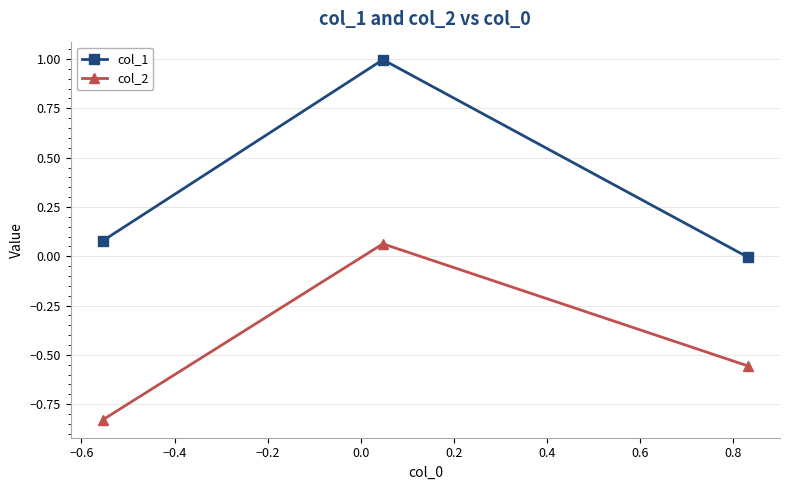

What is the sum of all col_1 values?

1.1